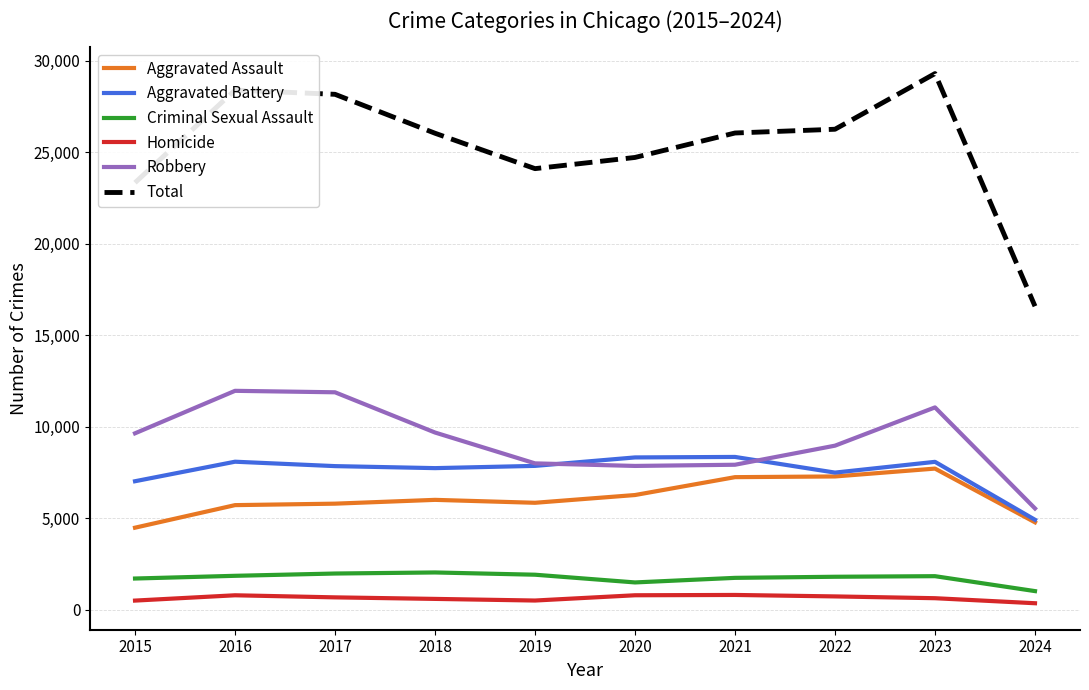

True or false: Total has a value of 44765 at 2021.

False